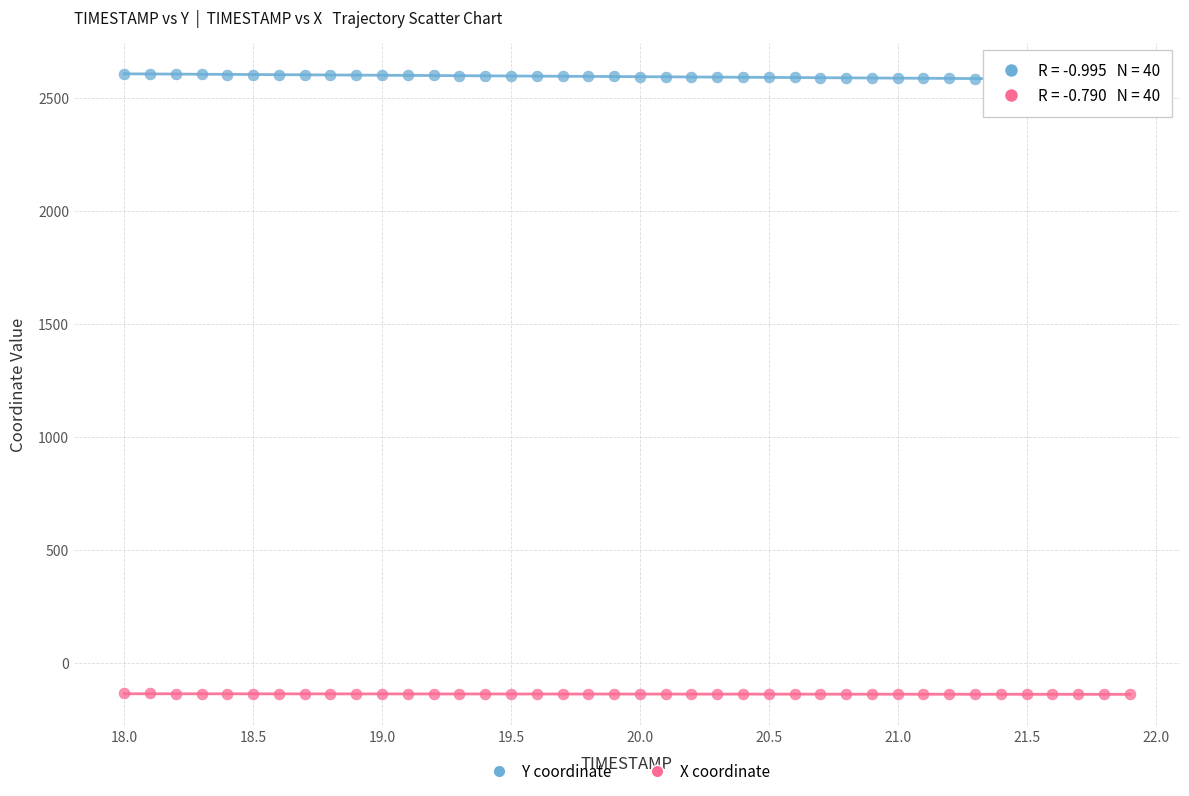

Across all data points, what is the range of X values (max minus min)?

3.9